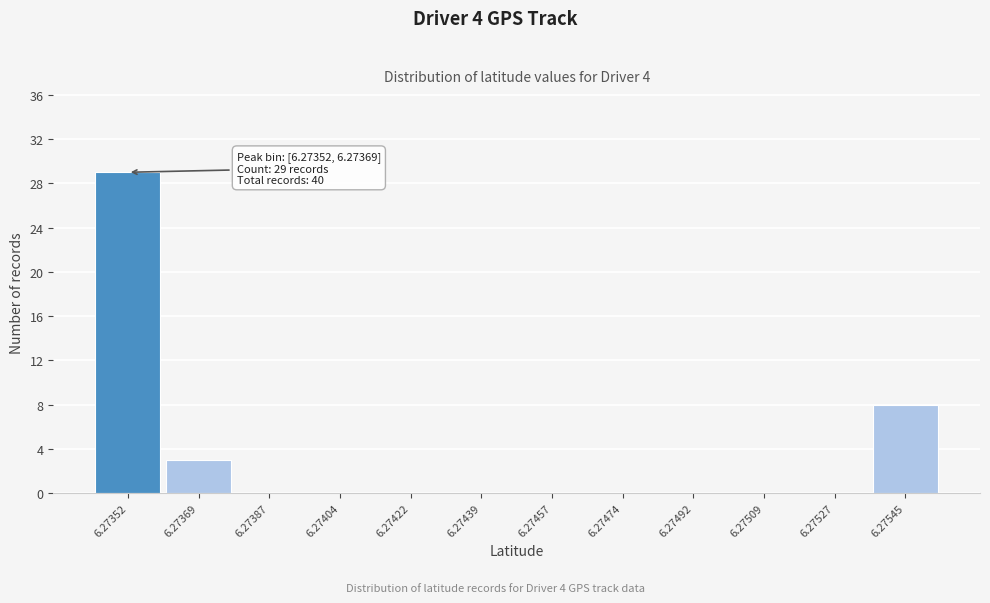

Reading left to right, extract all data points from this chart.

6.27352=29	6.27369=3	6.27387=0	6.27404=0	6.27422=0	6.27439=0	6.27457=0	6.27474=0	6.27492=0	6.27509=0	6.27527=0	6.27545=8